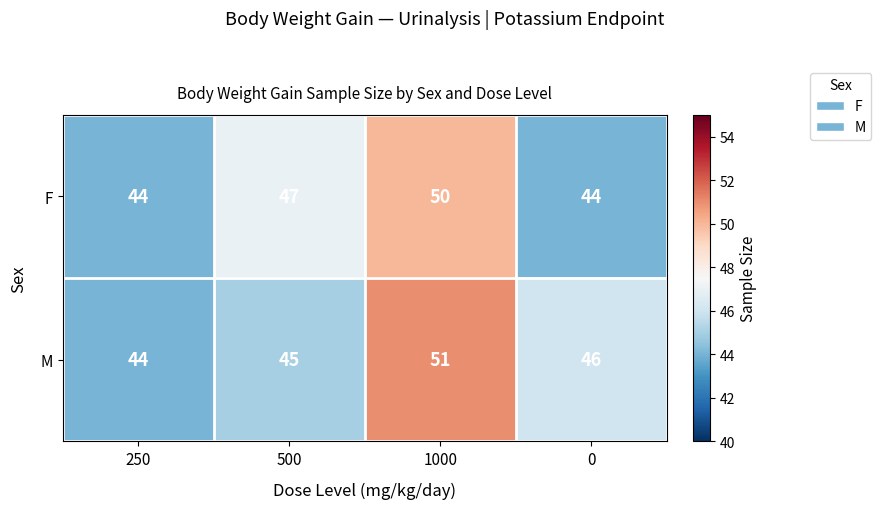

How many distinct data groups are displayed?

2